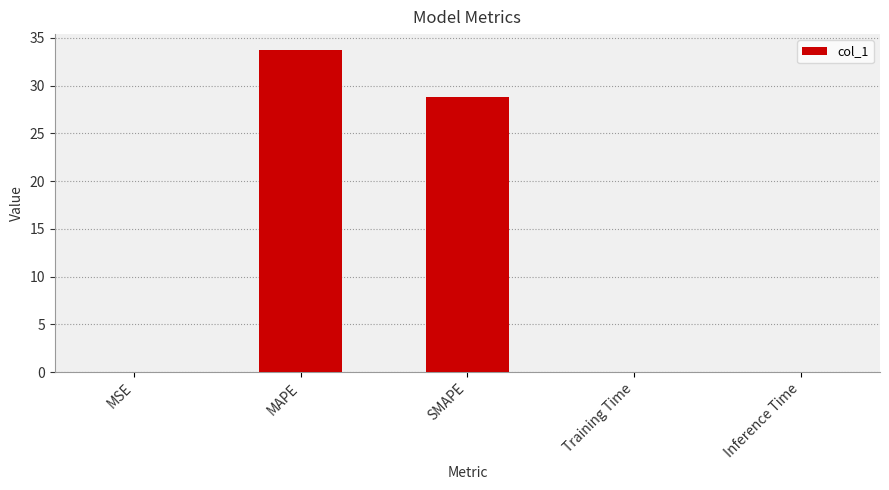

Is it true that the value at MAPE is 10.3?

False